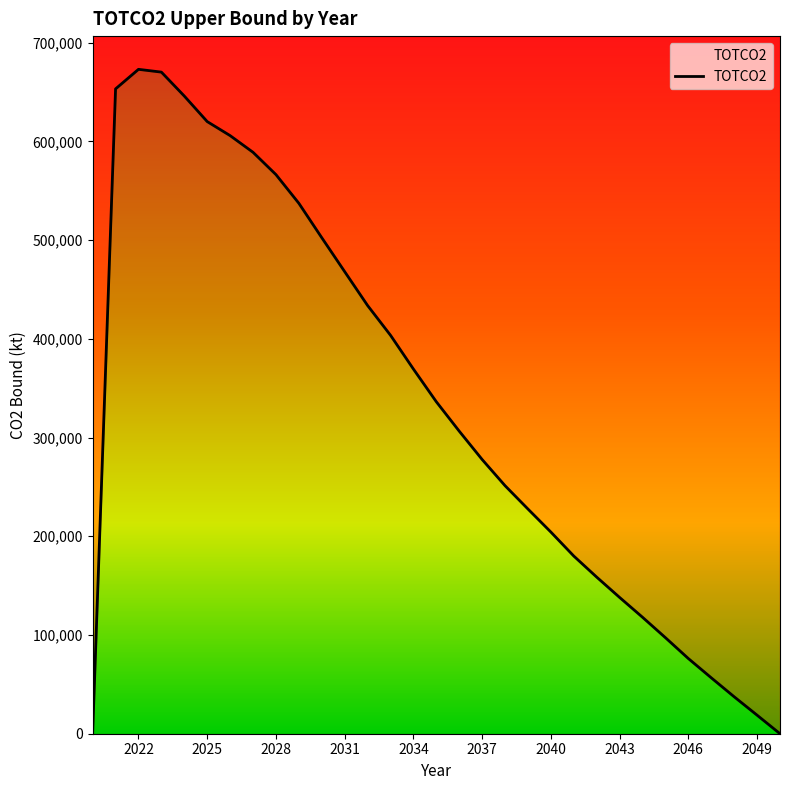

List the labels in order of value, smallest first.

2050, 2020, 2049, 2048, 2047, 2046, 2045, 2044, 2043, 2042, 2041, 2040, 2039, 2038, 2037, 2036, 2035, 2034, 2033, 2032, 2031, 2030, 2029, 2028, 2027, 2026, 2025, 2024, 2021, 2023, 2022